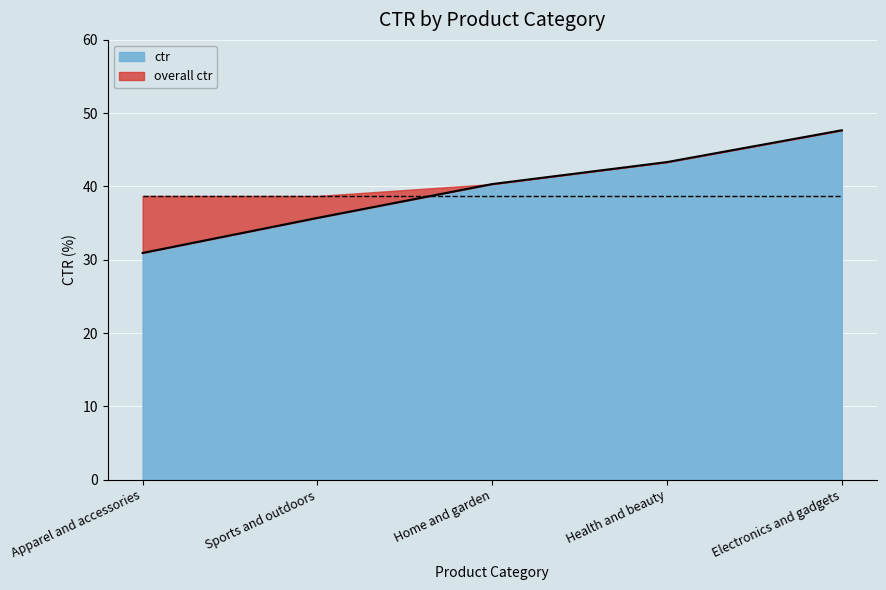

What value does the data have at Electronics and gadgets?

47.7